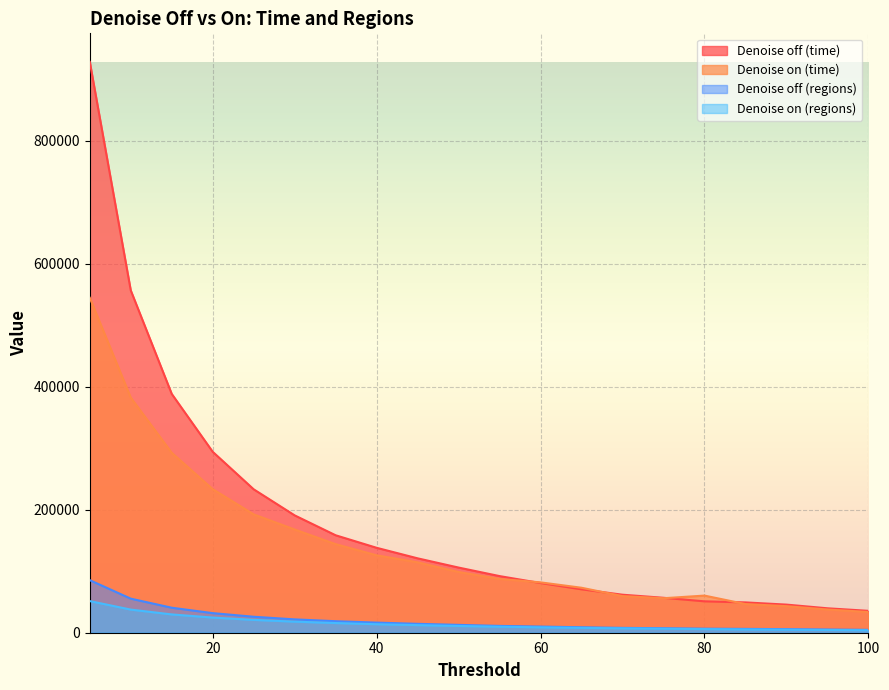

Where is the first local minimum for Denoise on (time)?

75